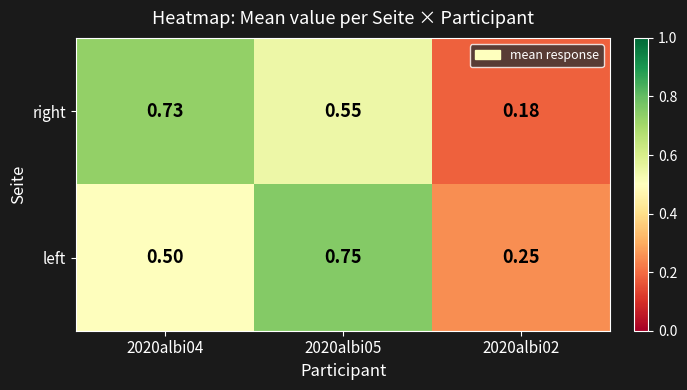

Rank the series by their average value, from lowest to highest.

right, left